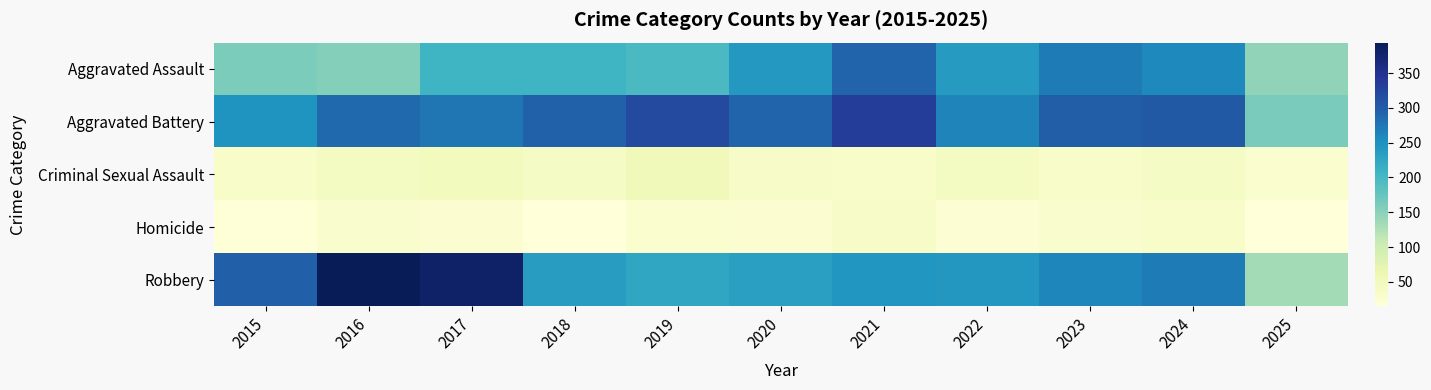

At which category is the sum across all series the highest?

2021